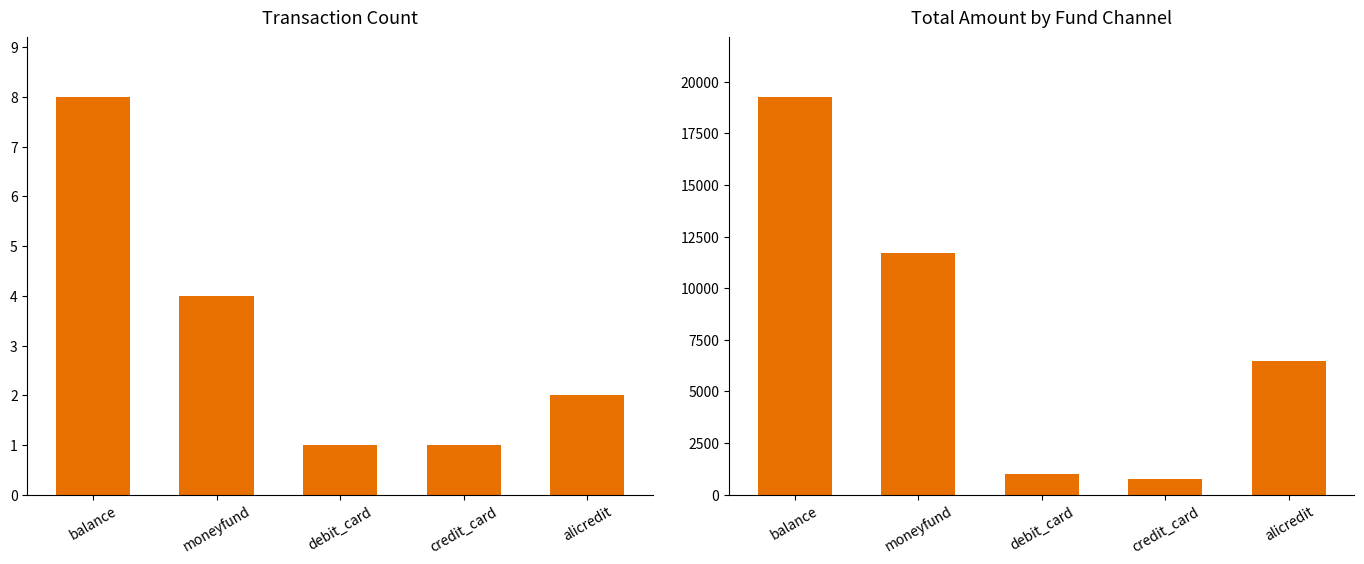

Which series has the largest total across all categories?

total_amt